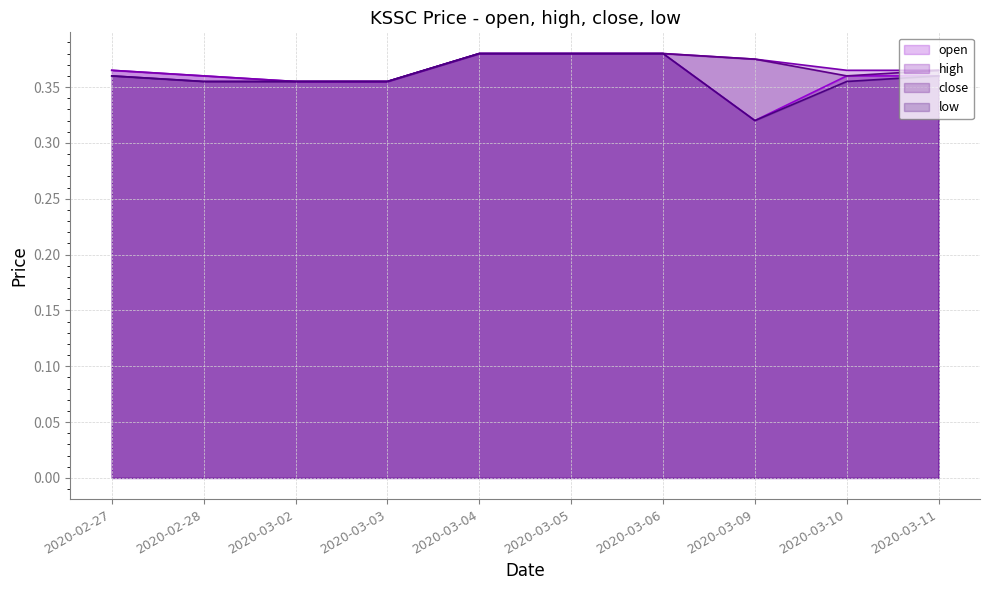

At which category is the sum across all series the highest?

2020-03-04